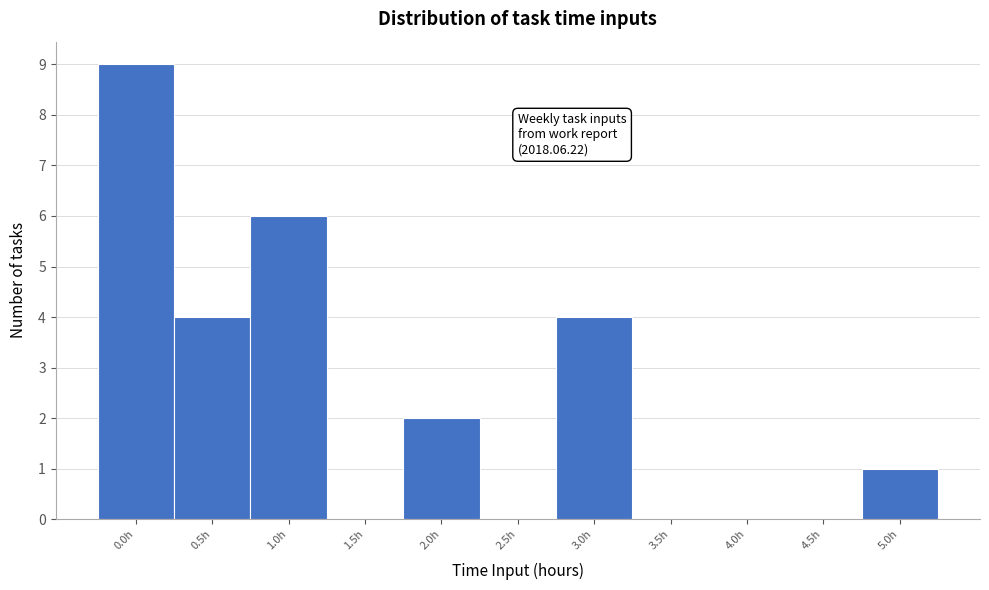

Reading left to right, what are all the values shown in this chart?

0.0h=9	0.5h=4	1.0h=6	1.5h=0	2.0h=2	2.5h=0	3.0h=4	3.5h=0	4.0h=0	4.5h=0	5.0h=1